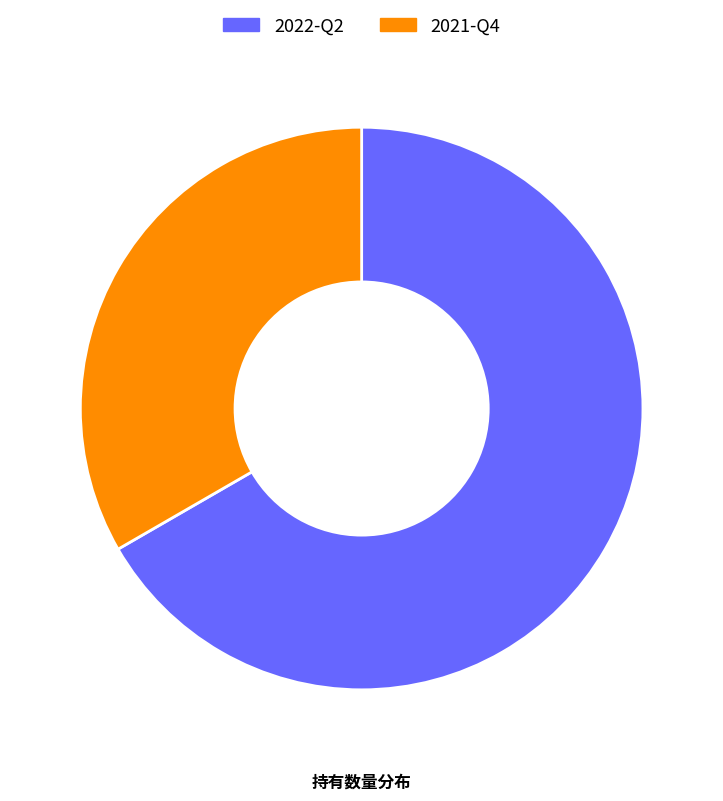

Which has a higher value, 2022-Q2 or 2021-Q4?

2022-Q2